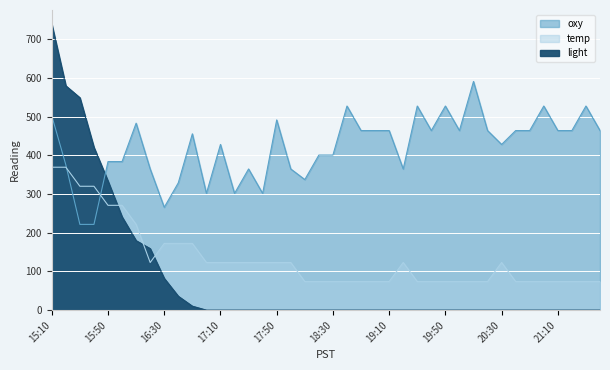

True or false: oxy has more than 2 interior local peaks.

True